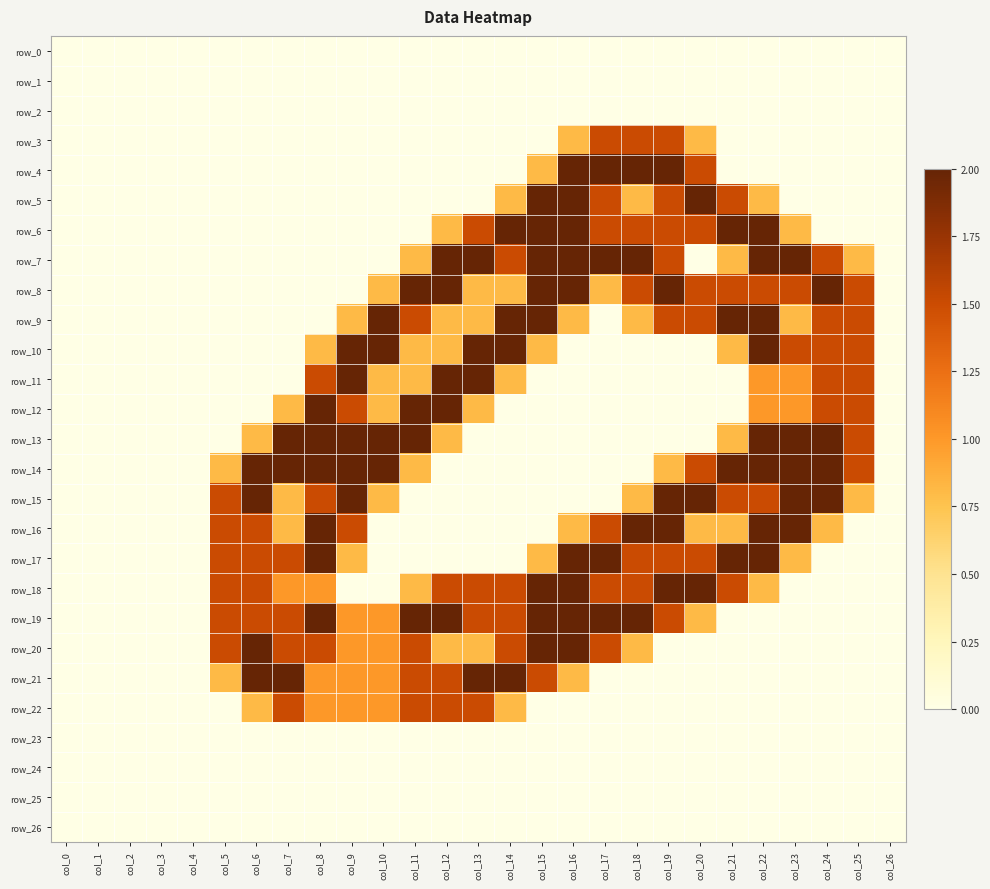

How many categories are shown in the chart?

27